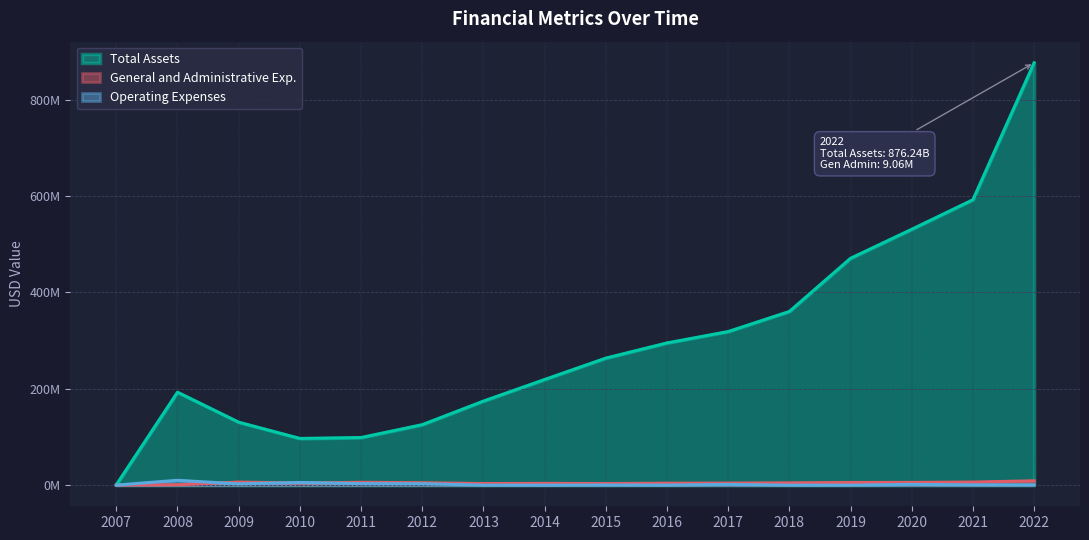

Is the value of Operating Expenses at 2022 greater than the value of Total Assets at 2022?

No